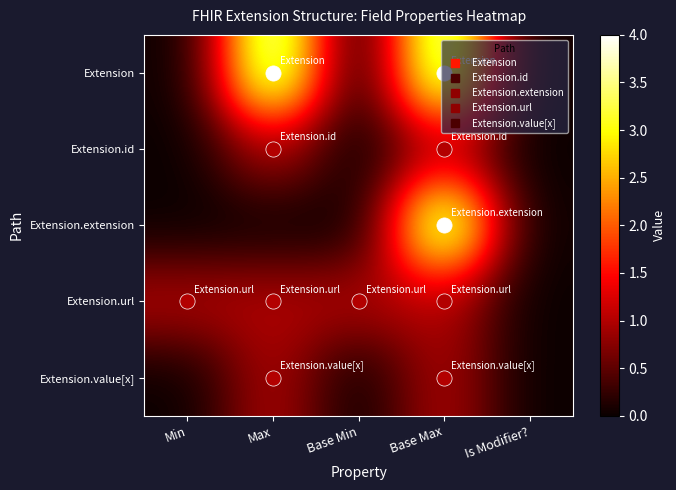

What is the maximum value shown in the chart?

4